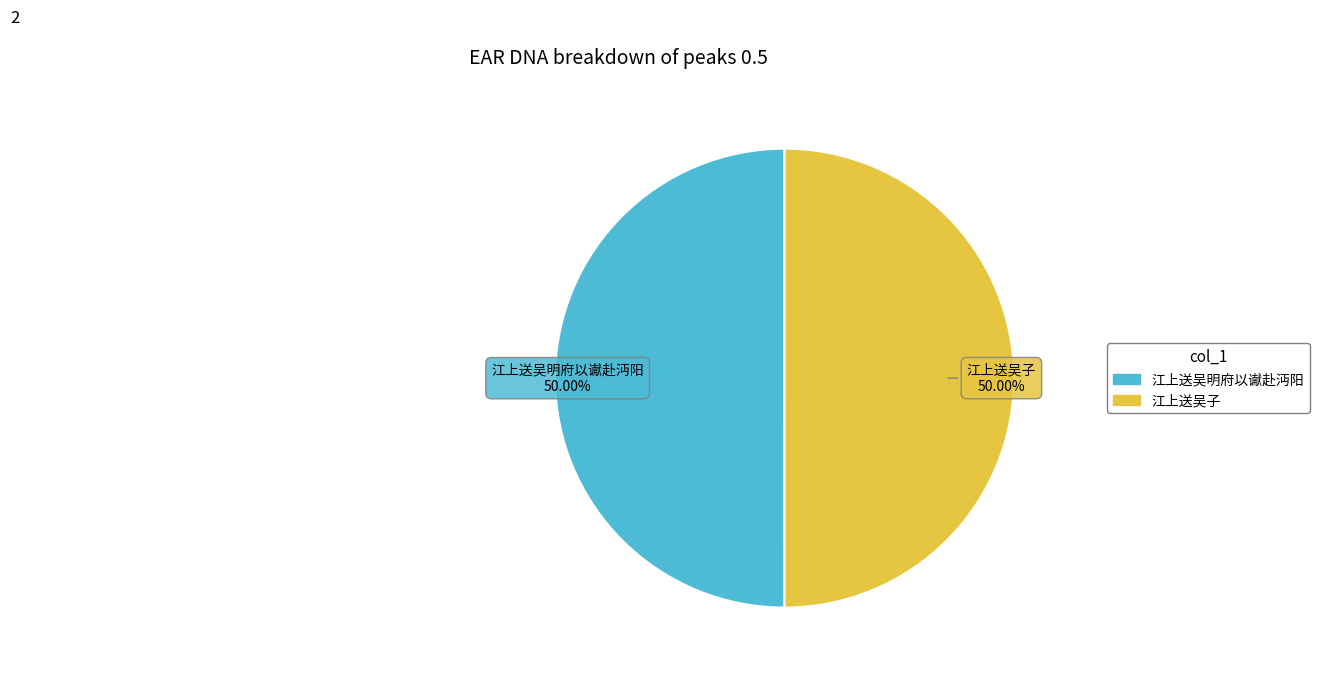

True or false: 江上送吴子 accounts for 50% of the total.

True